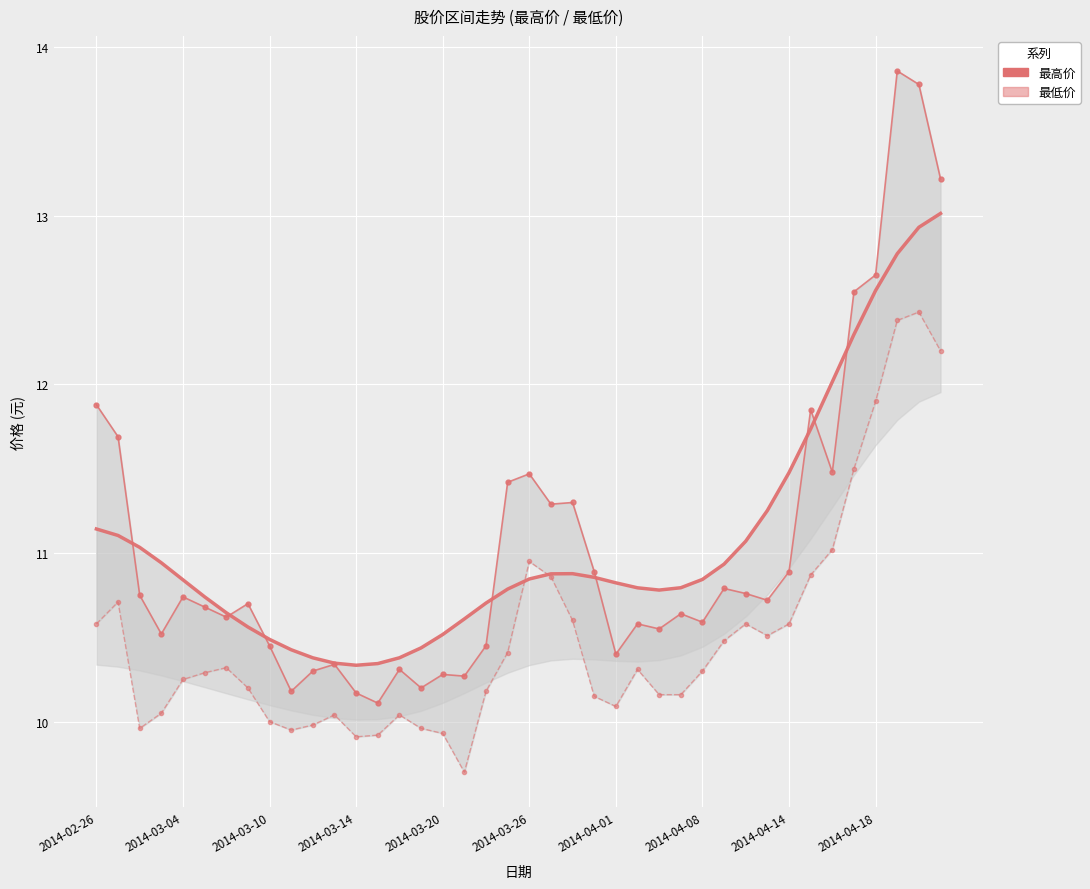

Rank the categories by 最高价 value from highest to lowest.

37, 38, 39, 36, 35, 2014-02-26, 33, 2014-03-04, 34, 20, 19, 22, 21, 23, 32, 29, 30, 2014-03-10, 2014-03-20, 31, 2014-04-08, 2014-03-26, 27, 2014-04-01, 28, 25, 26, 2014-03-14, 2014-04-14, 18, 24, 11, 14, 10, 16, 17, 15, 2014-04-18, 12, 13